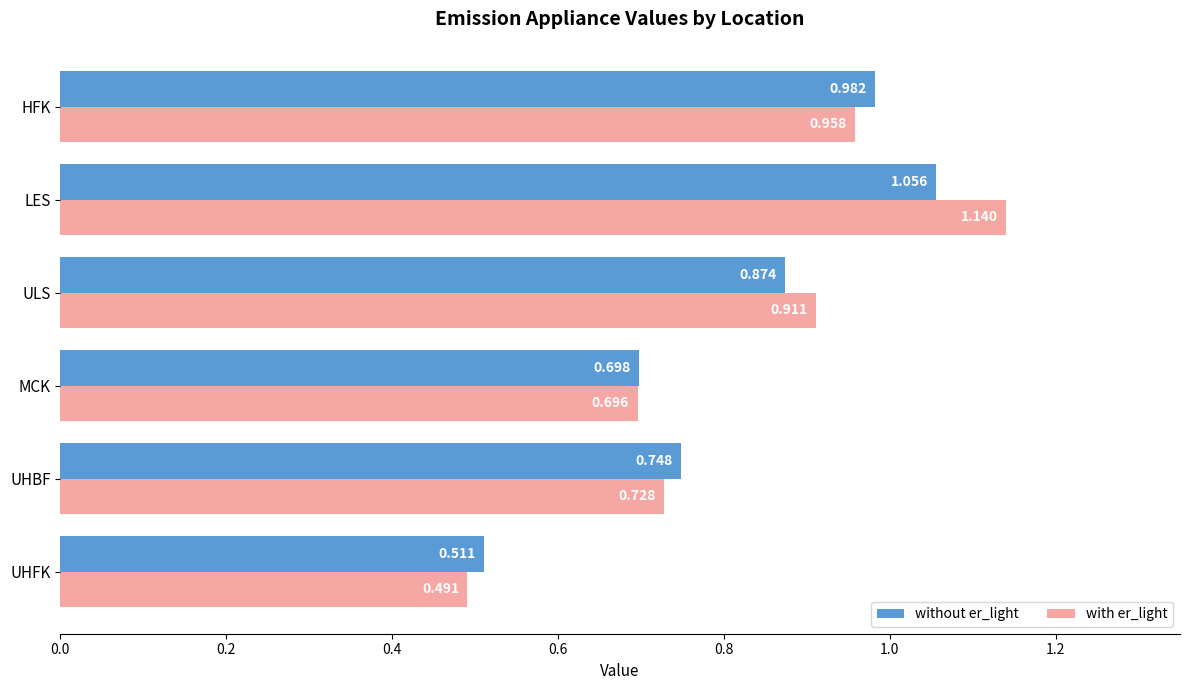

Which series has the largest range (max minus min)?

with er_light